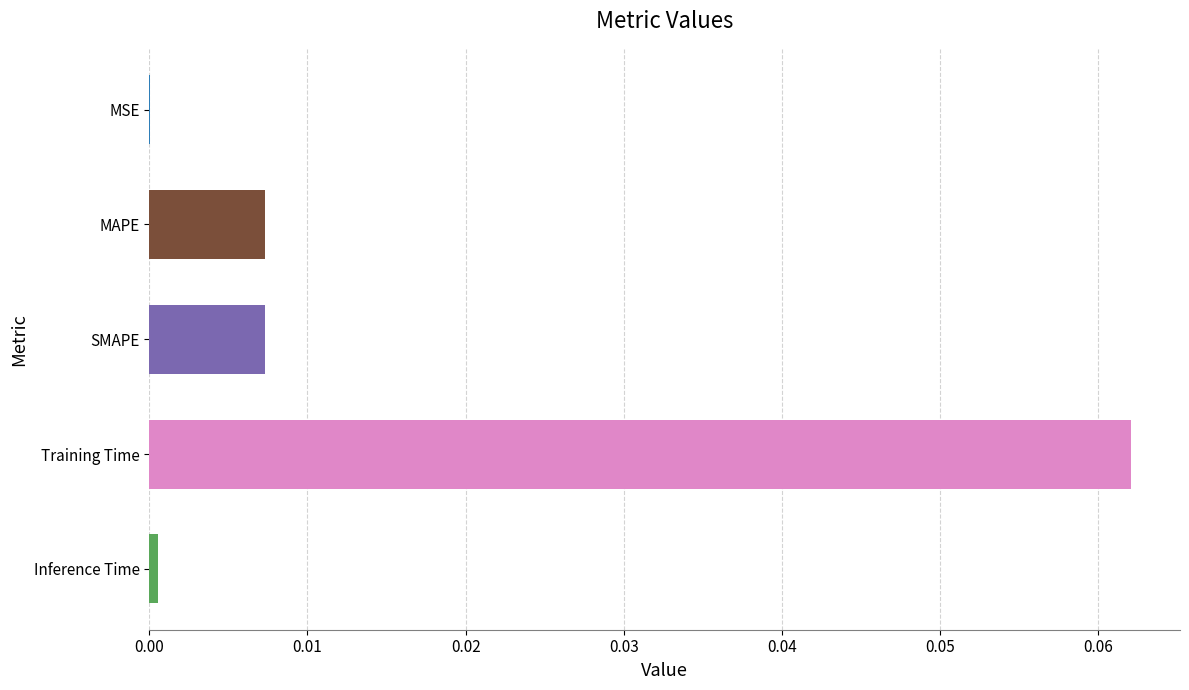

The chart shows a value of 0.0 at MSE. True or false?

True